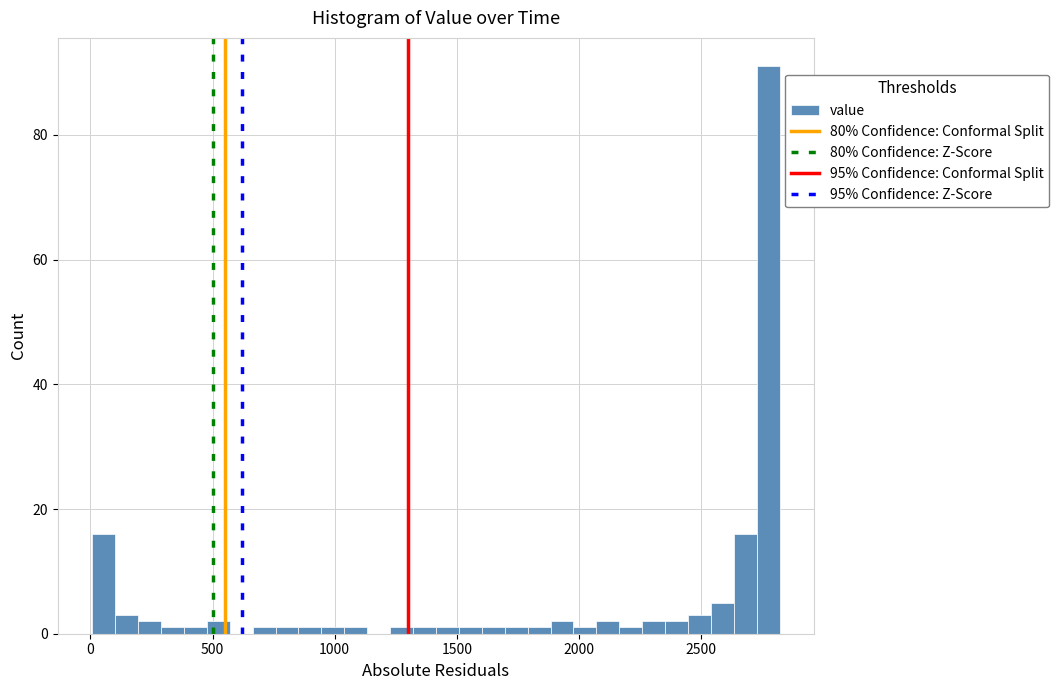

Around what value on the x-axis is the tallest bar? Give the approximate position of its centre, as read against the axis.

2800